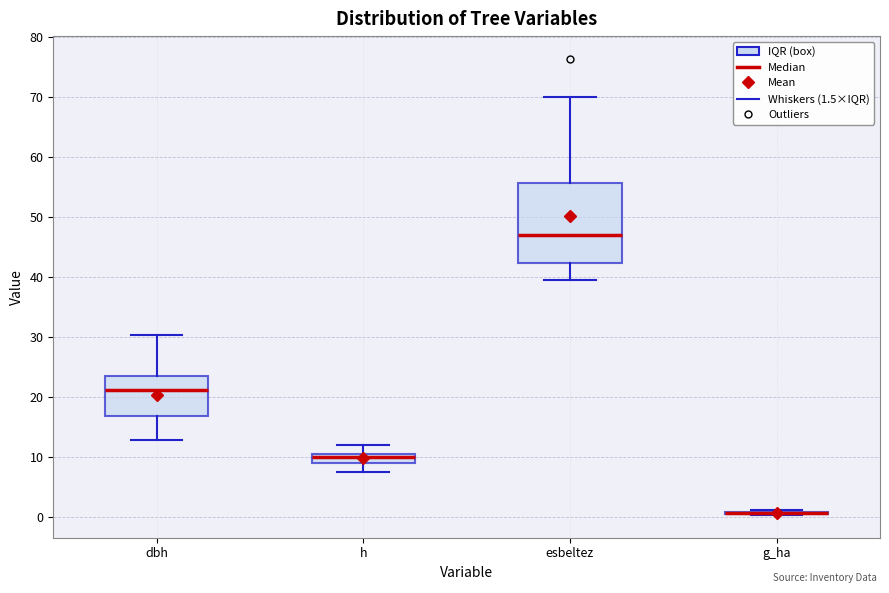

Where does the lower whisker of the box for dbh end on the y-axis? The values are not printed on the chart, so give them approximately, as read against the axis.

13